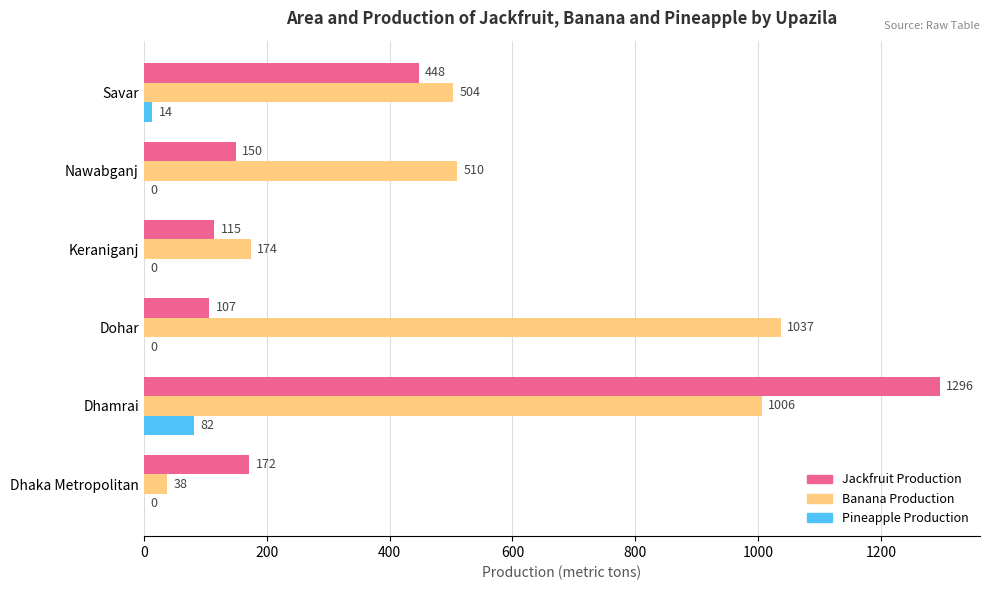

Where is Pineapple Production nearest to the value 41?

Savar